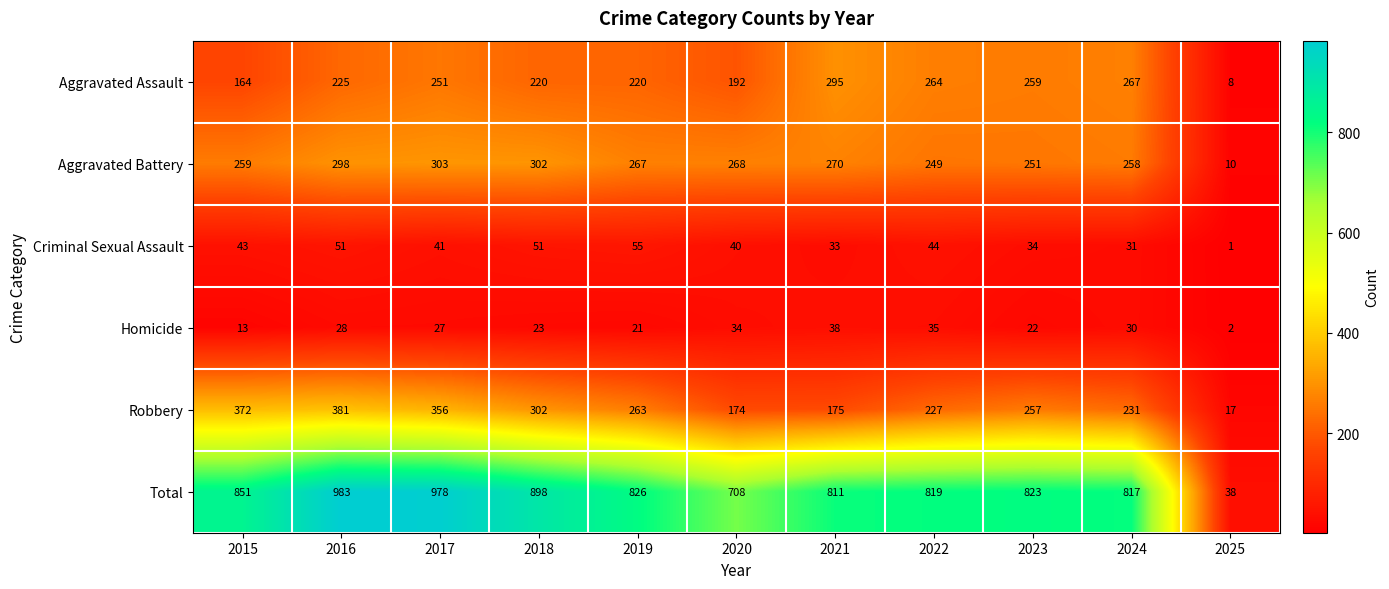

At how many categories does at least one series exceed 981?

1